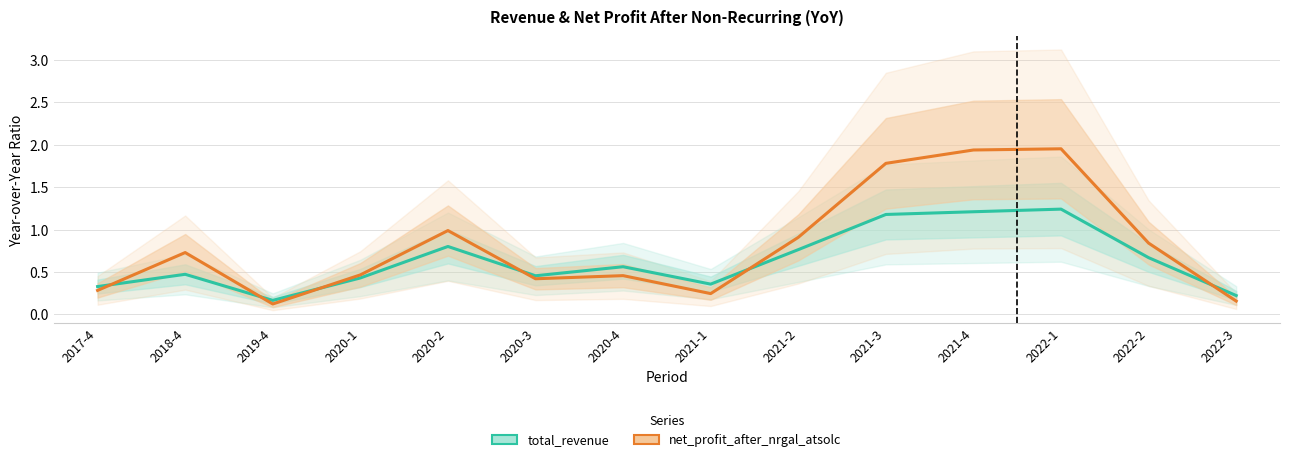

Which label corresponds to the smallest value in the chart?

2019-4